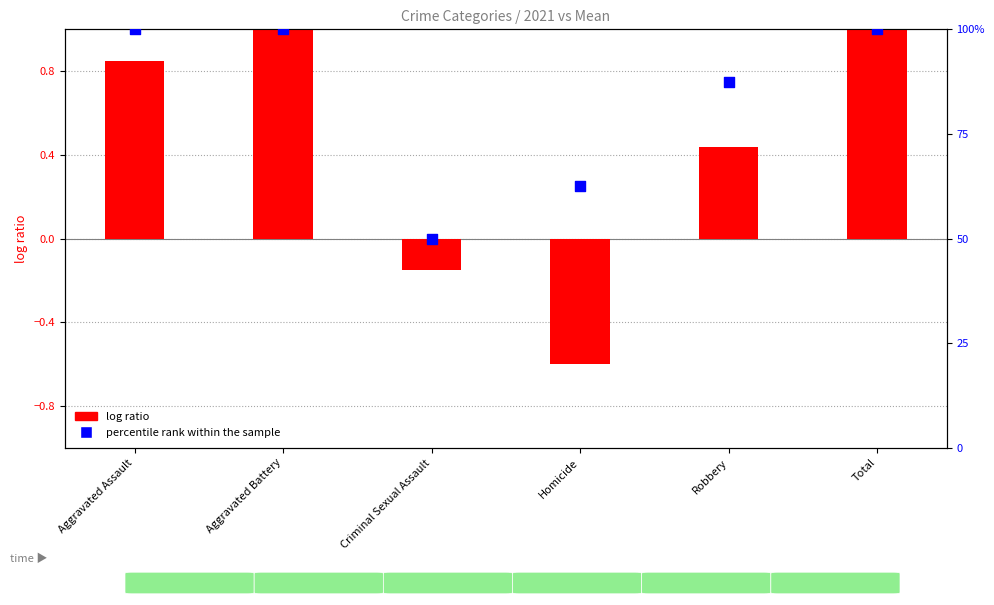

At which category is the sum across all series the highest?

Total